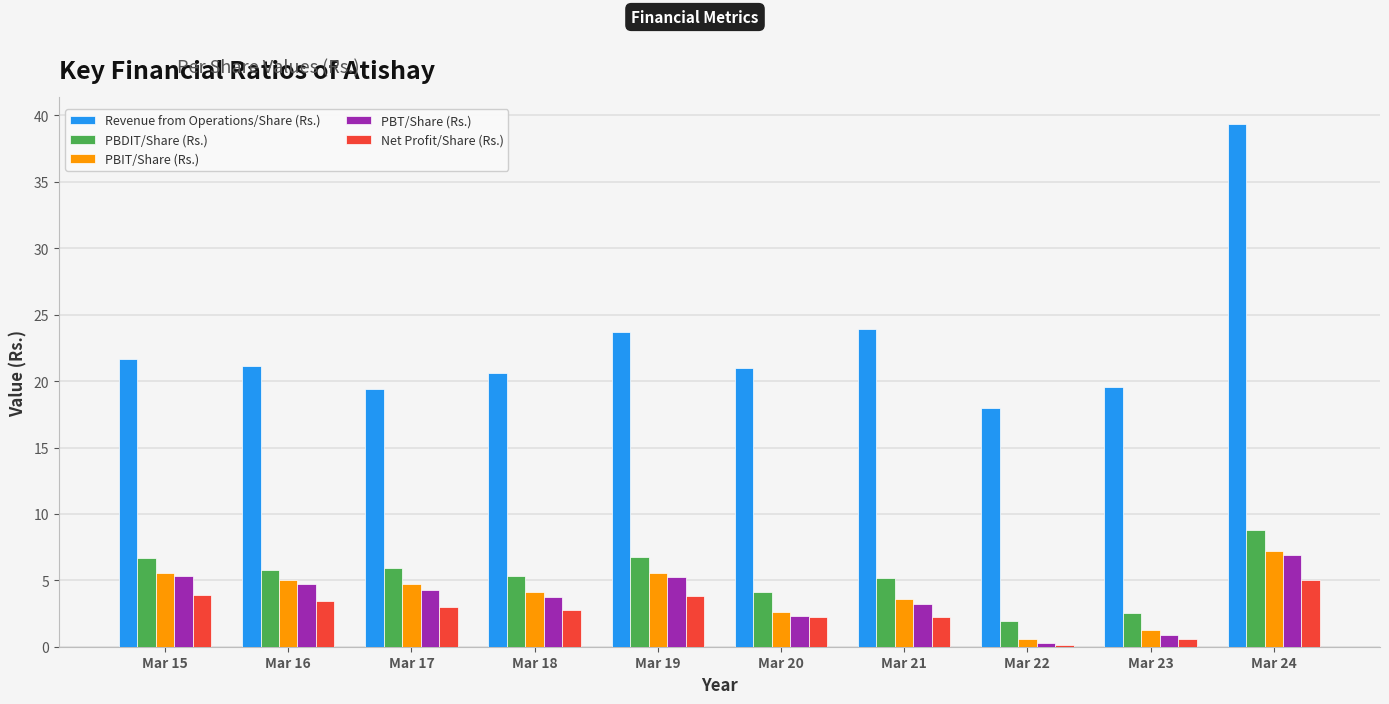

What is the sum of the Net Profit/Share (Rs.) values at Mar 19 and Mar 17?

6.8